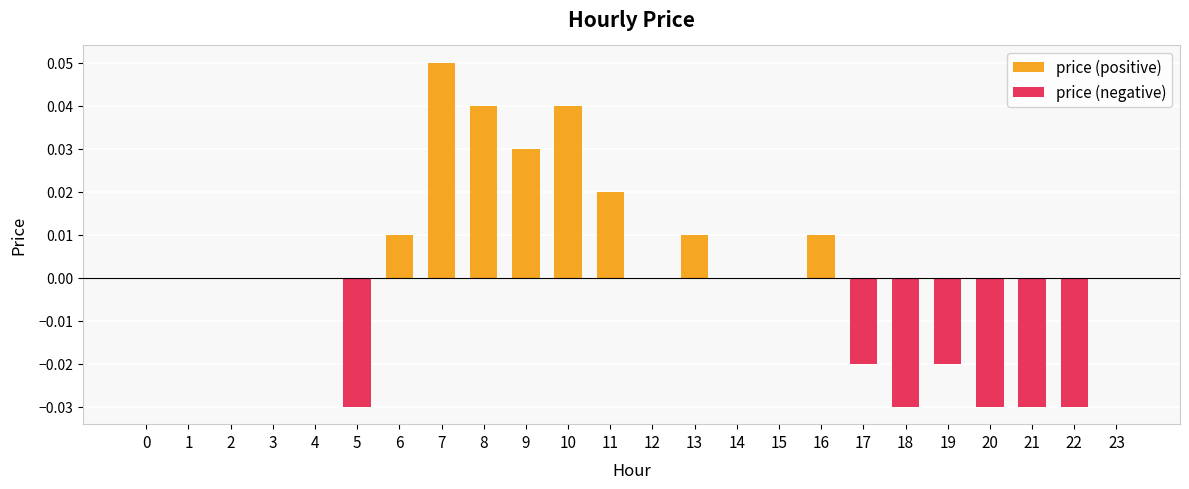

Rank the series at 13 from lowest to highest value.

price (negative), price (positive)